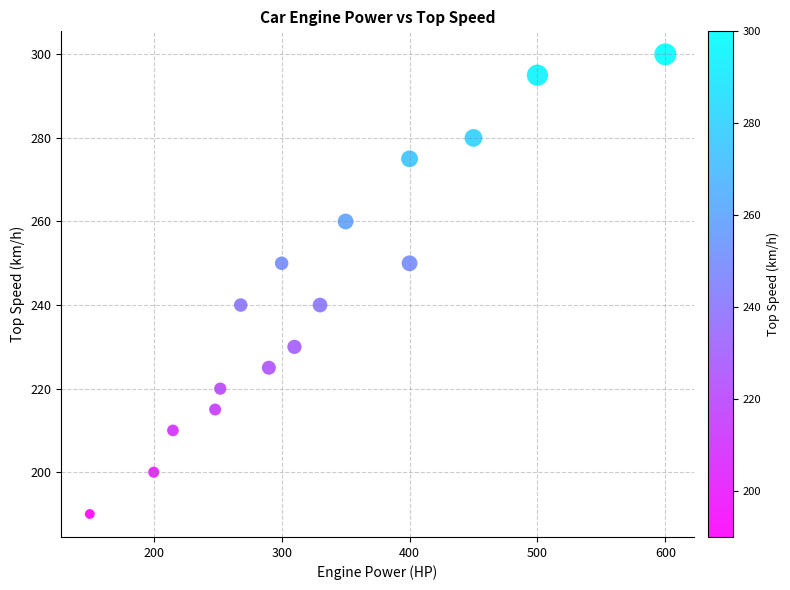

What is the range of Y values (max minus min)?

110